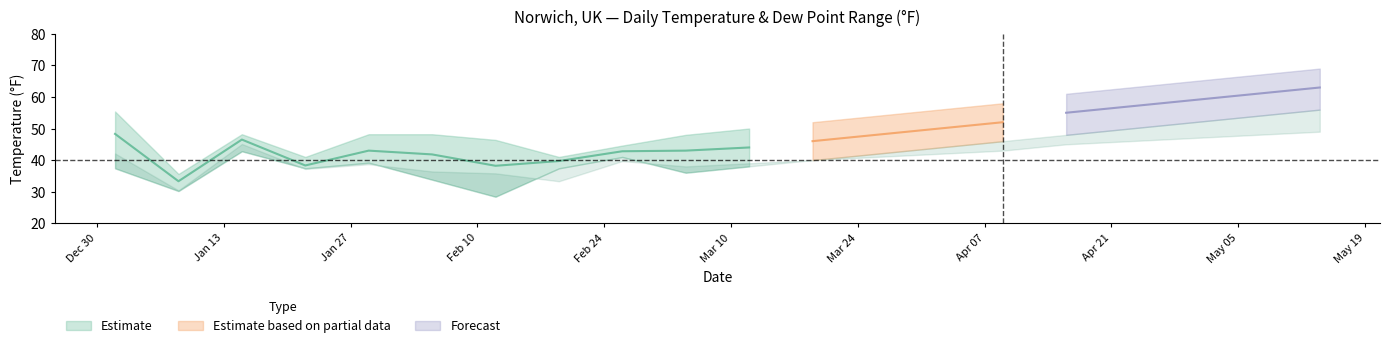

Read the DEWP value at 2025-02-12.

35.8